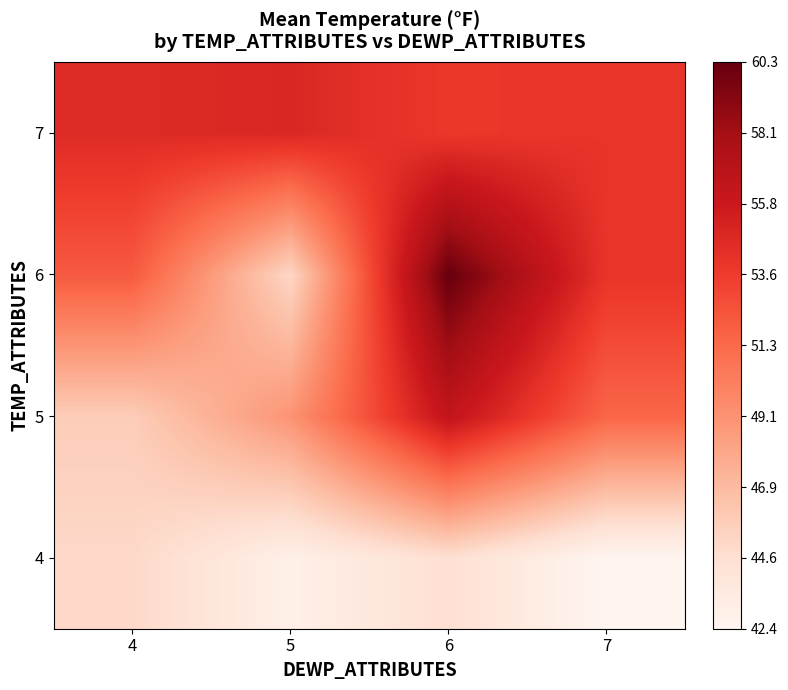

How many data points does each series have?

4